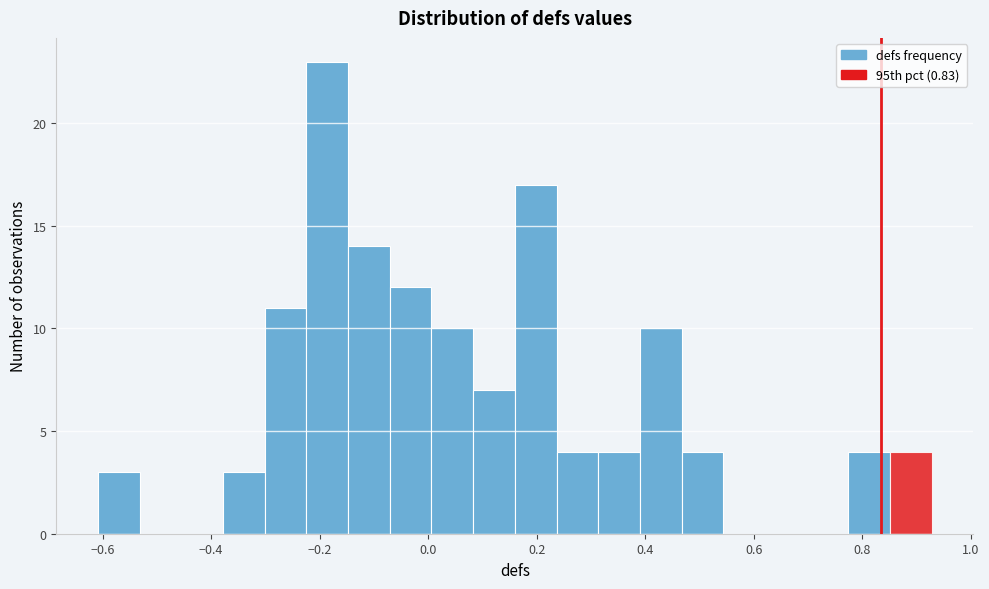

Around what value on the x-axis is the tallest bar? Give the approximate position of its centre, as read against the axis.

-0.18